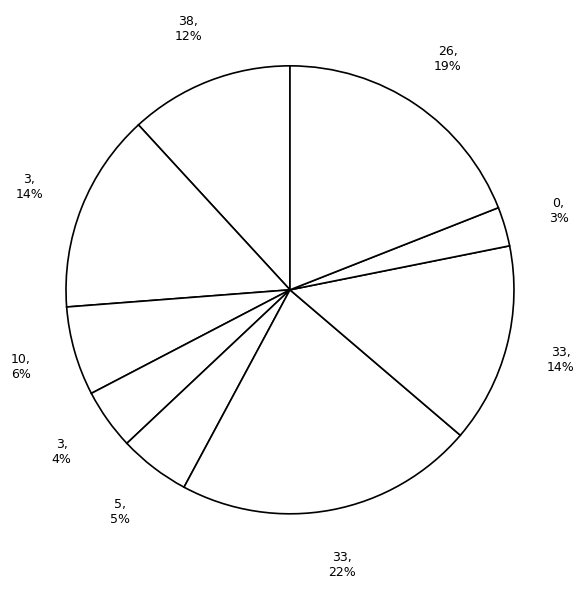

How many slices are in this pie chart?

9